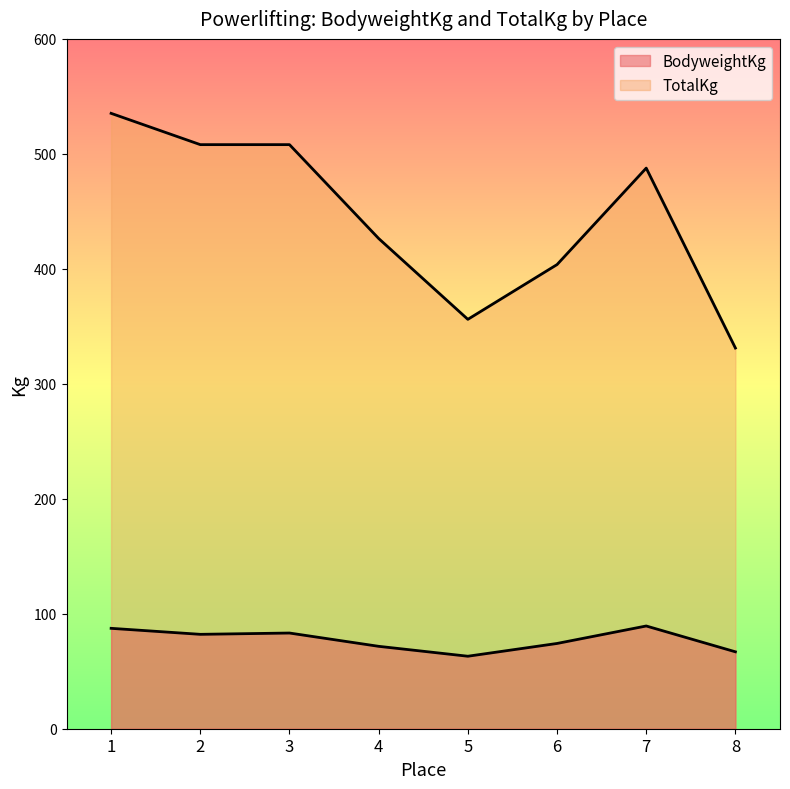

Reading right to left, transcribe all the data shown in this chart.

BodyweightKg: 66.9	89.4	74.2	63.0	71.7	83.2	82.1	87.3
TotalKg: 331.1	487.6	403.7	356.1	426.4	508.0	508.0	535.2